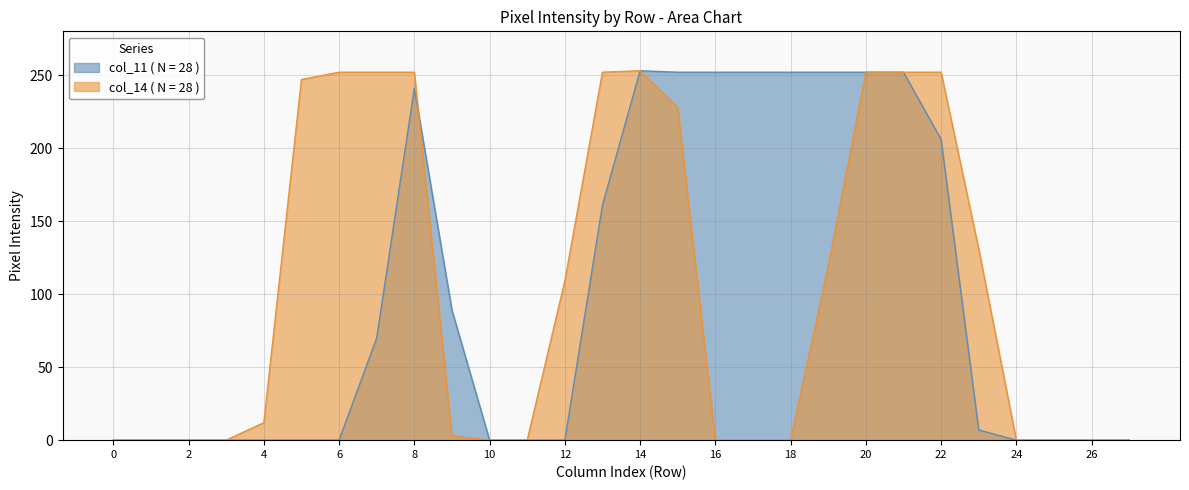

How many data points does each series have?

28